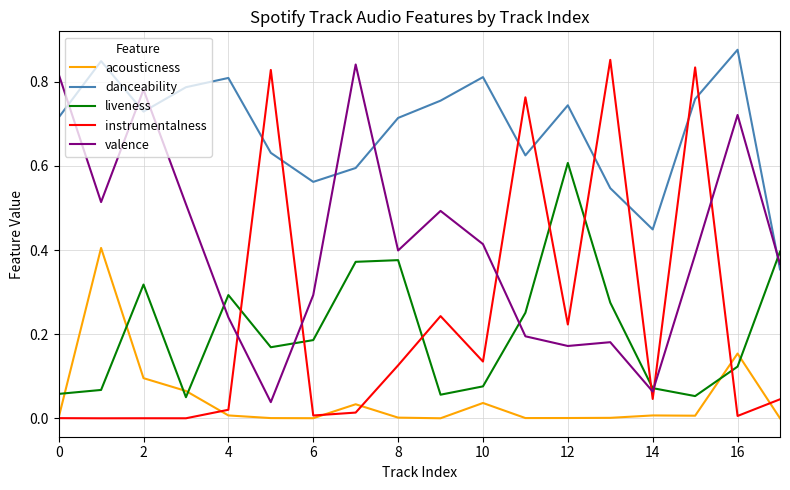

Which series ends up on top after the final intersection of danceability and liveness?

liveness